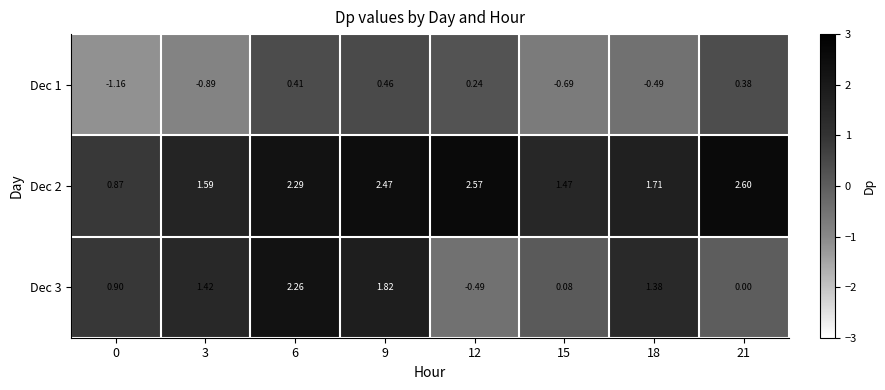

Is the value of Dec 3 at 9 greater than the value of Dec 2 at 0?

Yes